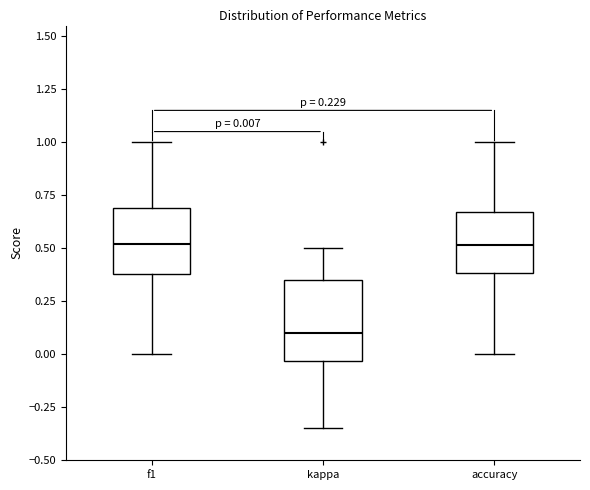

Which box's median line is the lowest?

kappa